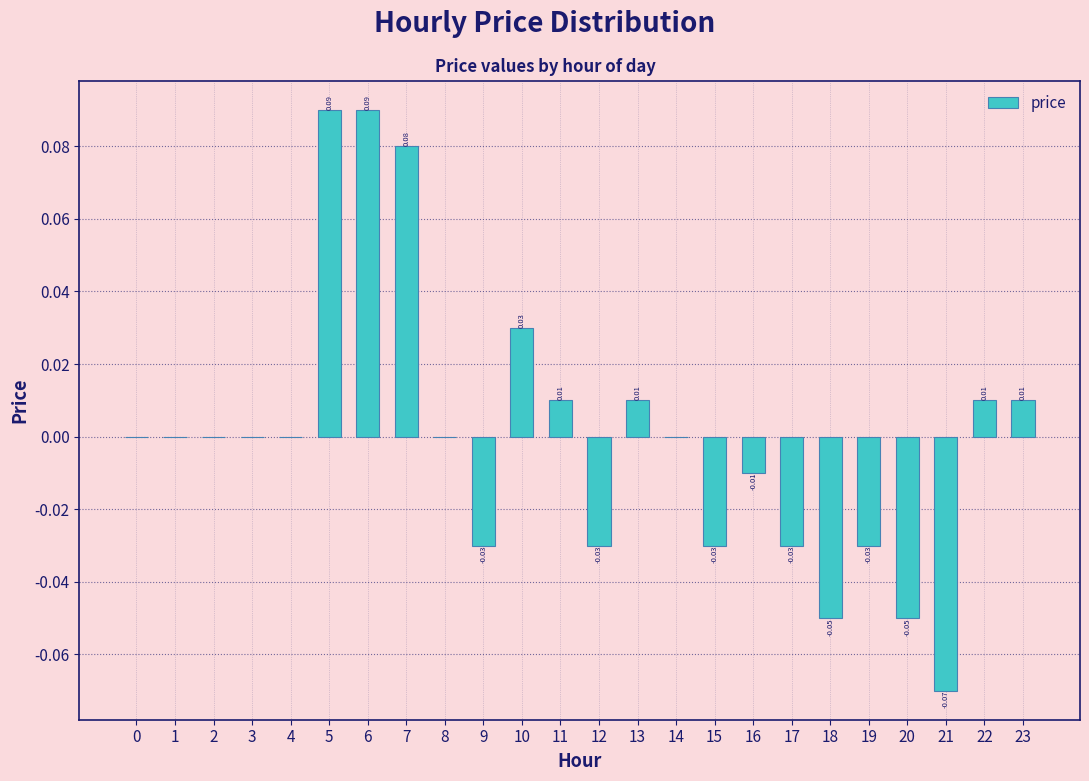

Which has a higher value, 21 or 5?

5